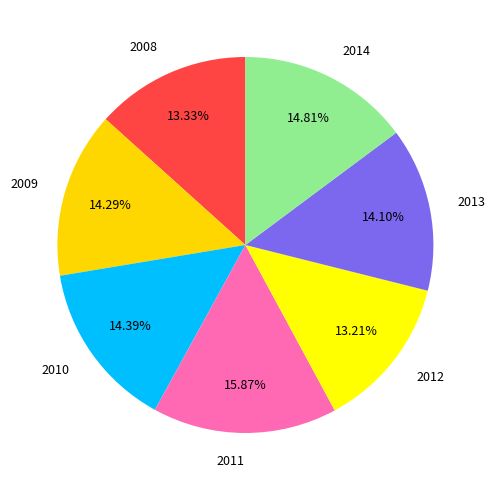

Approximately how many times larger is the value at 2008 compared to 2009?

0.9